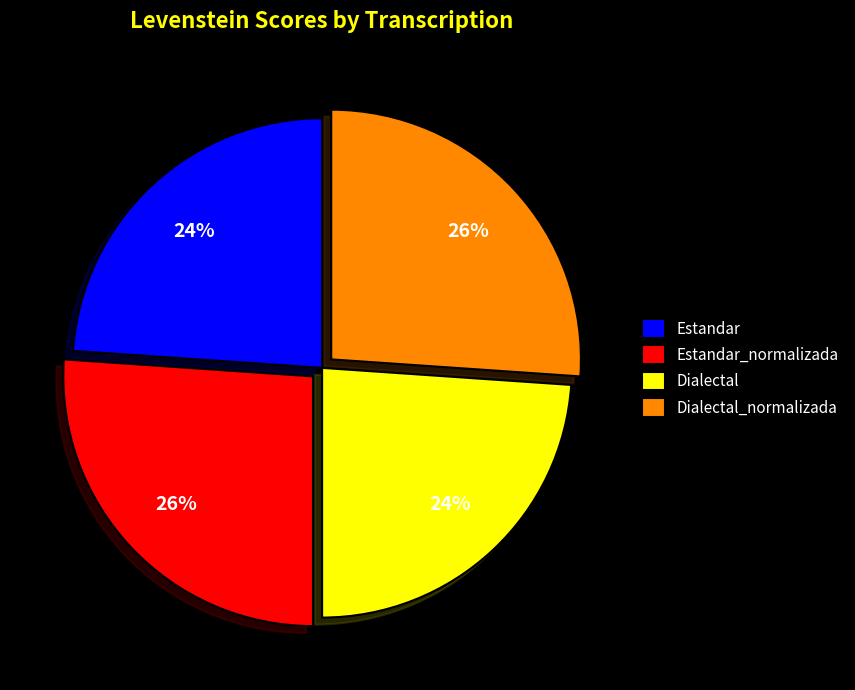

Is there a majority slice in this chart?

No